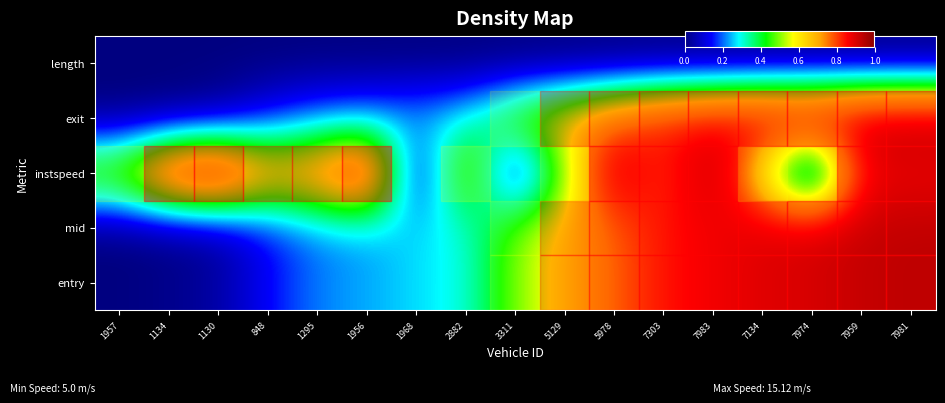

Reading left to right, list all the values displayed in this chart.

row_0: 0.0	0.0	0.0	0.1	0.2	0.2	0.3	0.3	0.5	0.6	0.7	0.8	0.9	0.9	0.9	1.0	1.0
row_1: 0.0	0.0	0.0	0.1	0.2	0.2	0.3	0.3	0.5	0.6	0.7	0.8	0.9	0.9	0.9	1.0	1.0
row_2: 0.5	0.9	0.9	0.6	0.7	0.9	0.0	0.6	0.0	0.5	1.0	0.8	1.0	0.6	0.0	0.9	0.9
row_3: 0.0	0.0	0.0	0.1	0.2	0.2	0.3	0.3	0.5	0.6	0.7	0.8	0.9	0.9	0.9	1.0	1.0
row_4: 0.0	0.0	0.0	0.0	0.0	0.0	0.0	0.0	0.0	0.0	0.0	0.0	0.0	0.0	0.0	0.0	0.0